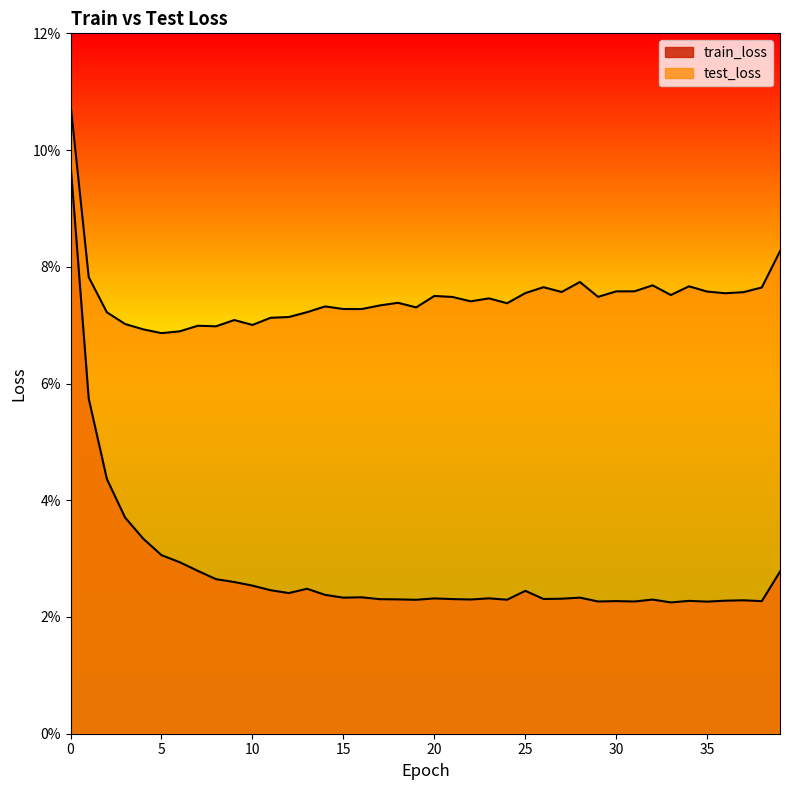

What is the greatest value displayed?

0.1